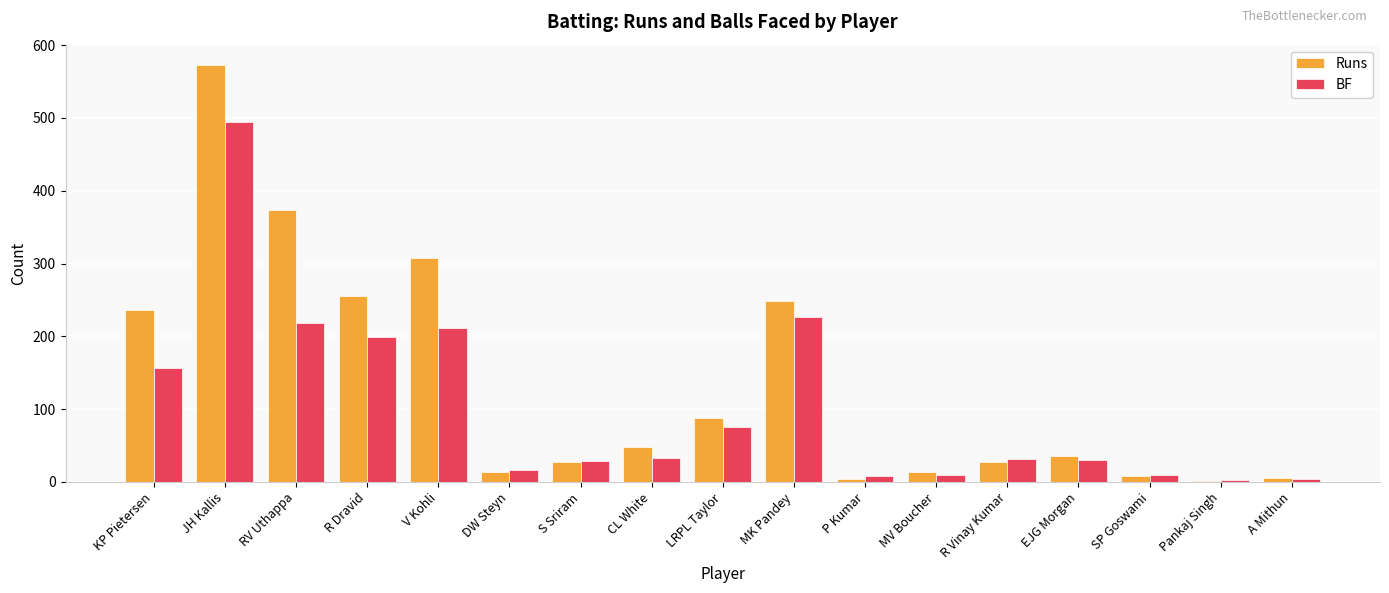

Count the number of data series in this chart.

2